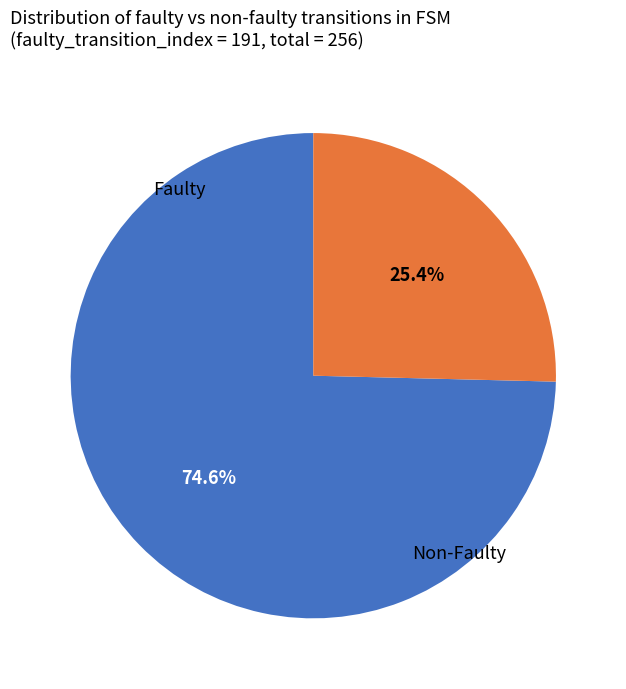

Is there any slice that represents more than half of the pie?

Yes